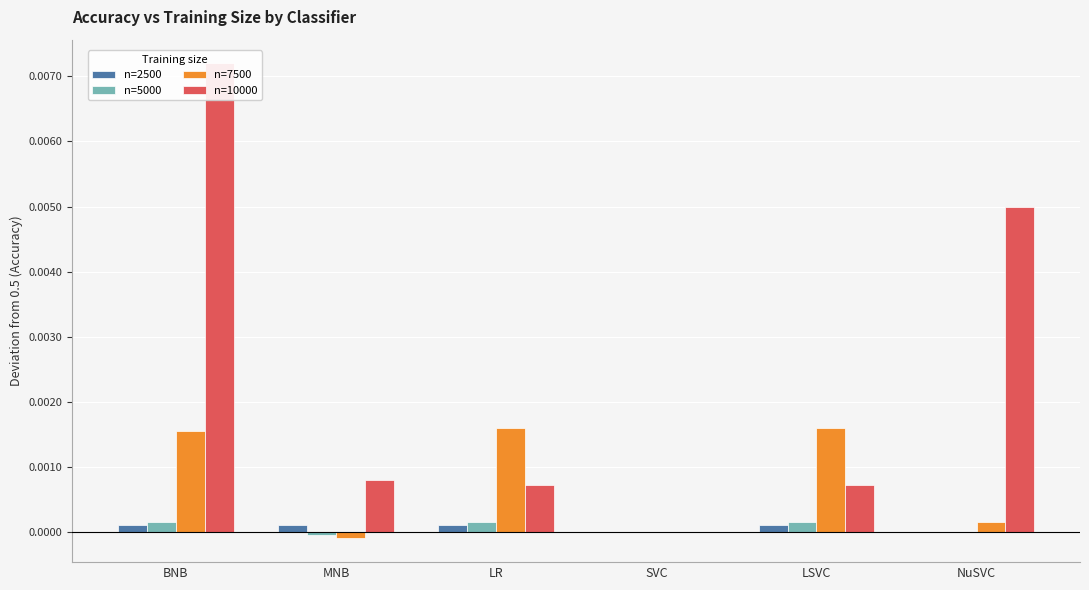

How many data points in n=7500 are less than 0?

1